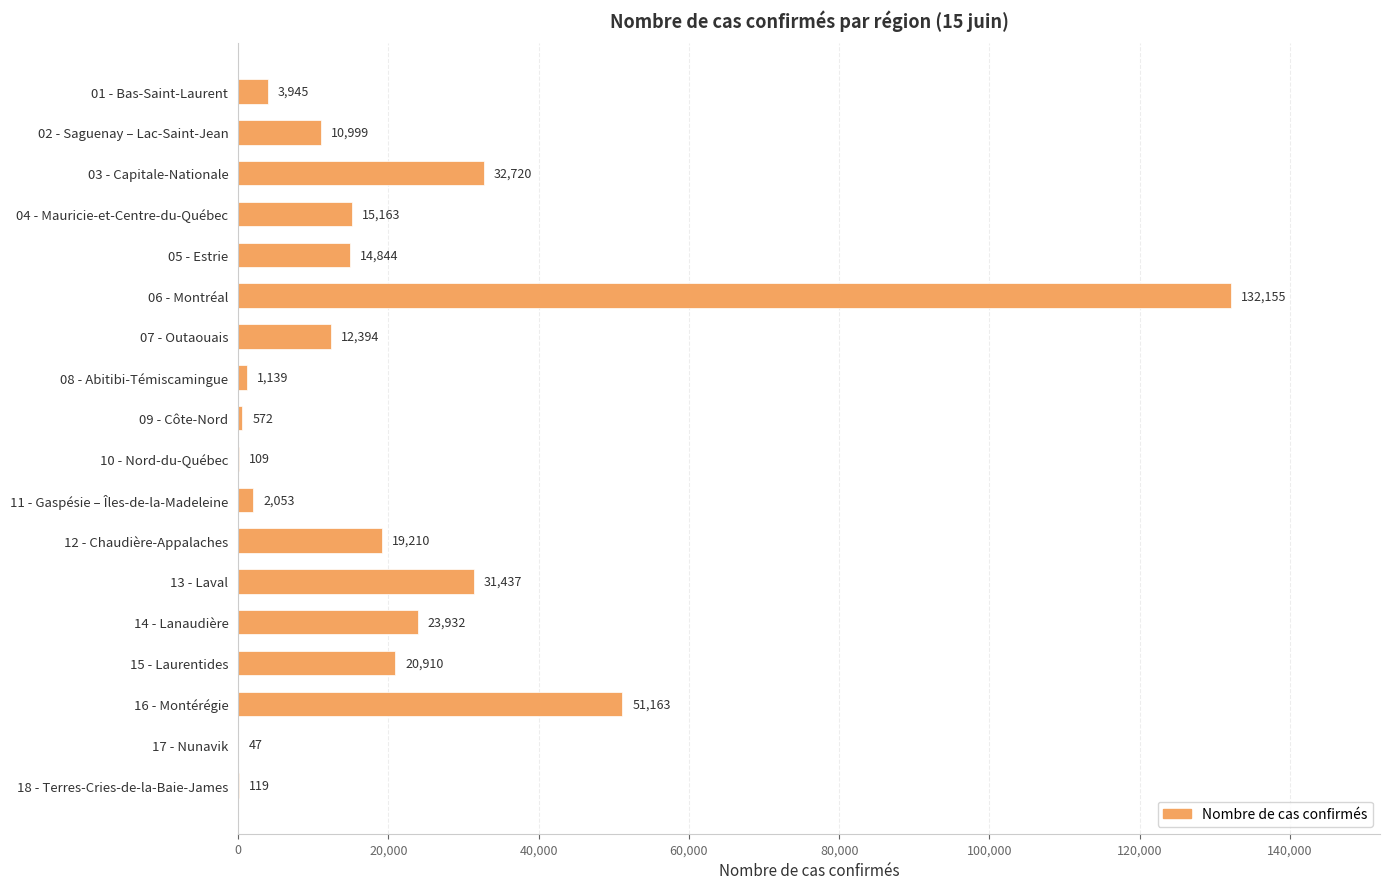

The chart shows a value of 19210 at 12 - Chaudière-Appalaches. True or false?

True